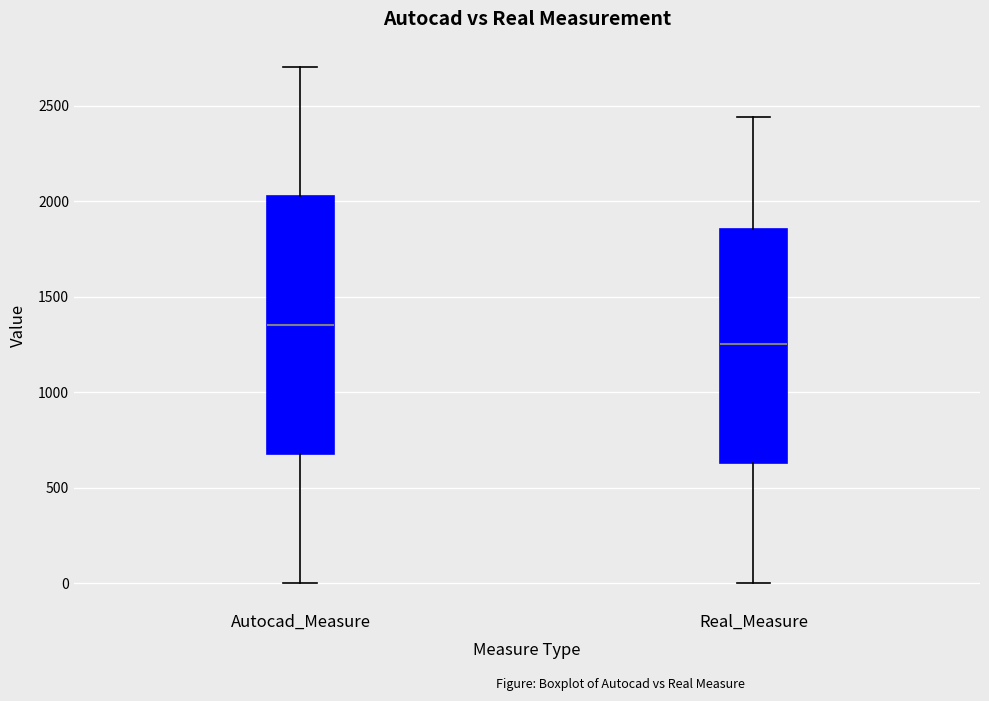

Reading left to right, read every box against the y-axis: the position of its median line, the range the box covers, and the ends of its whiskers. The values are not printed on the chart, so give them approximately, as read against the axis.

Autocad_Measure: median 1350, box 700 to 2050, whiskers 0 to 2700
Real_Measure: median 1250, box 650 to 1850, whiskers 0 to 2450